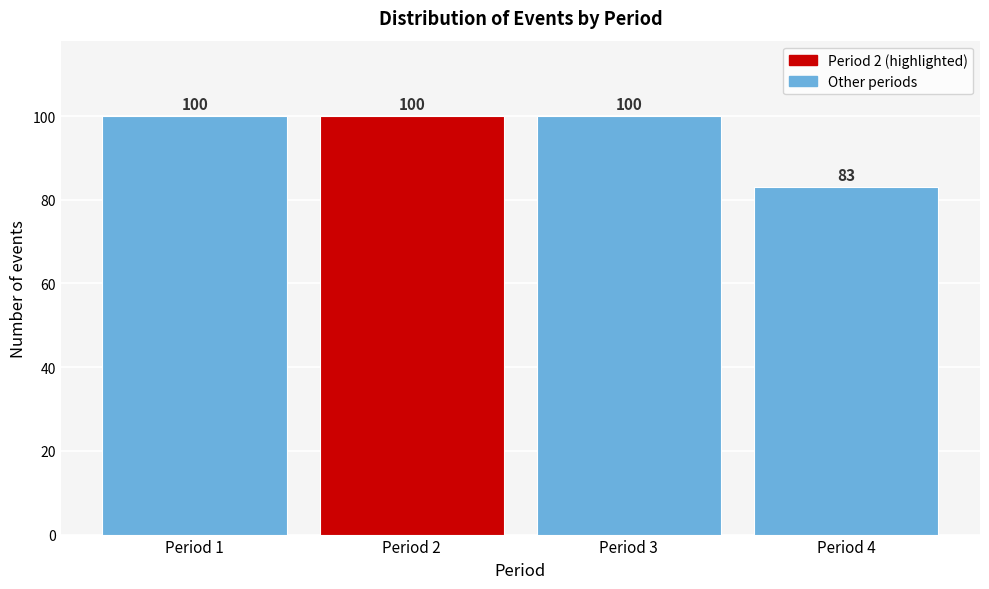

Reading left to right, list all the values displayed in this chart.

100	100	100	83